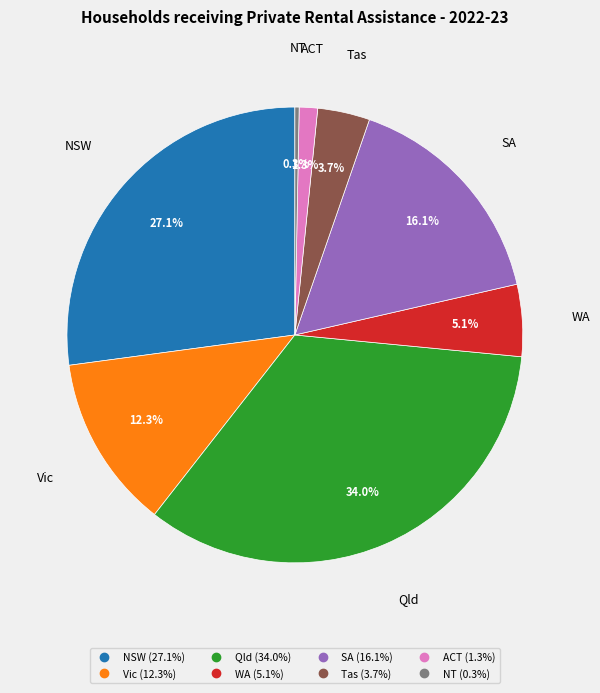

Does SA represent more than half of the total?

No